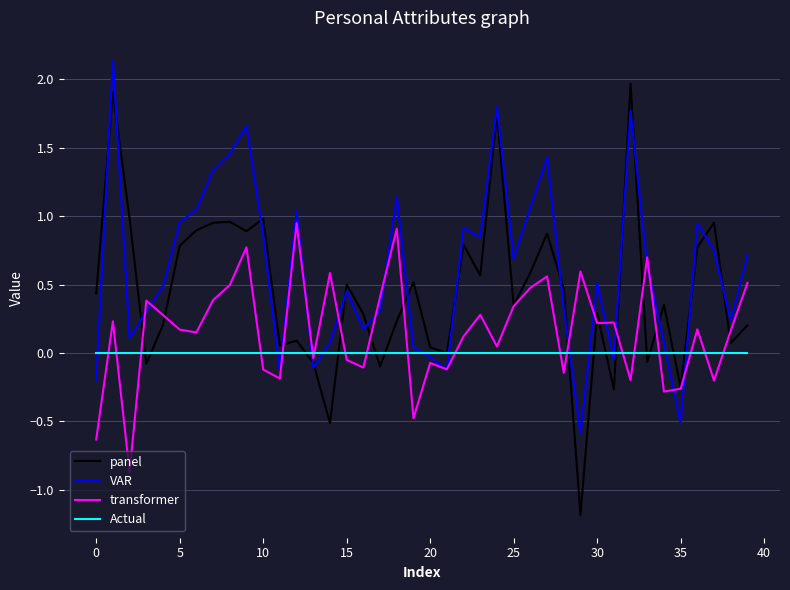

What is the minimum value for VAR?

-0.6